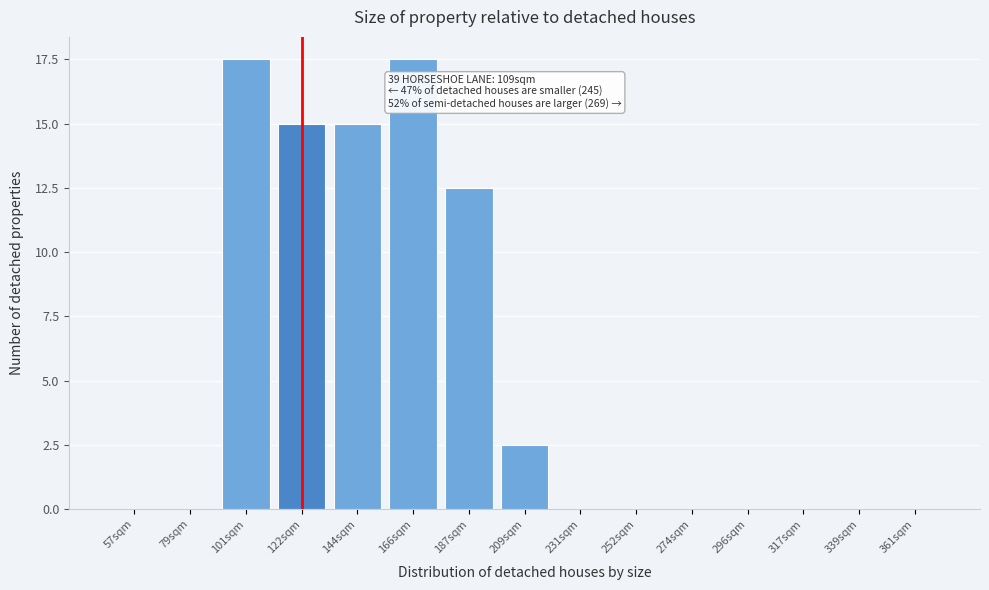

Reading left to right, what are all the values shown in this chart?

57sqm=0.0	79sqm=0.0	101sqm=17.5	122sqm=15.0	144sqm=15.0	166sqm=17.5	187sqm=12.5	209sqm=2.5	231sqm=0.0	252sqm=0.0	274sqm=0.0	296sqm=0.0	317sqm=0.0	339sqm=0.0	361sqm=0.0